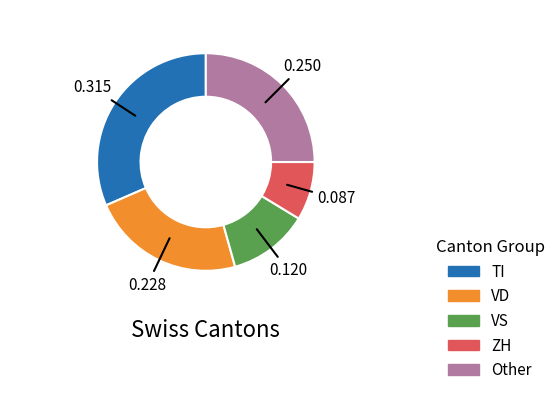

Is there any slice that represents more than half of the pie?

No